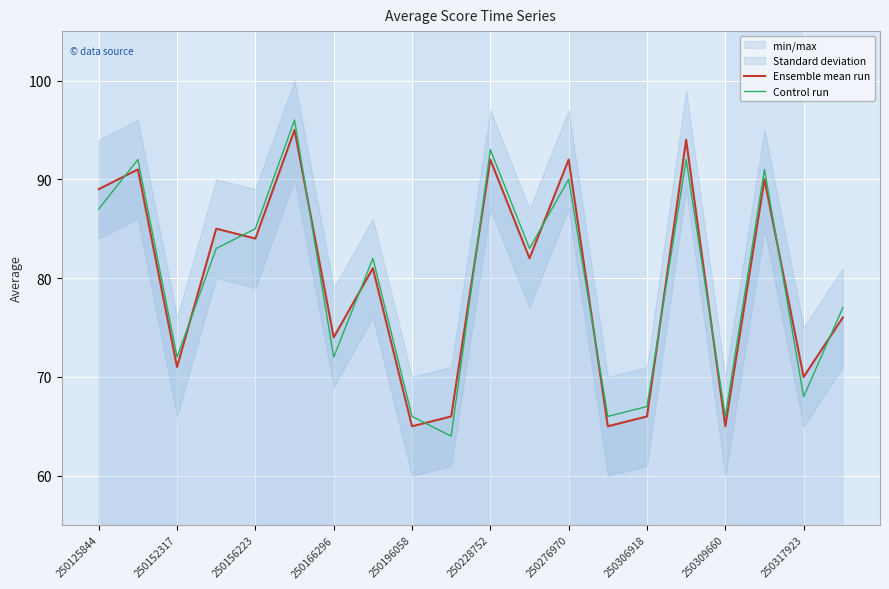

What is the minimum value for Ensemble mean run?

65